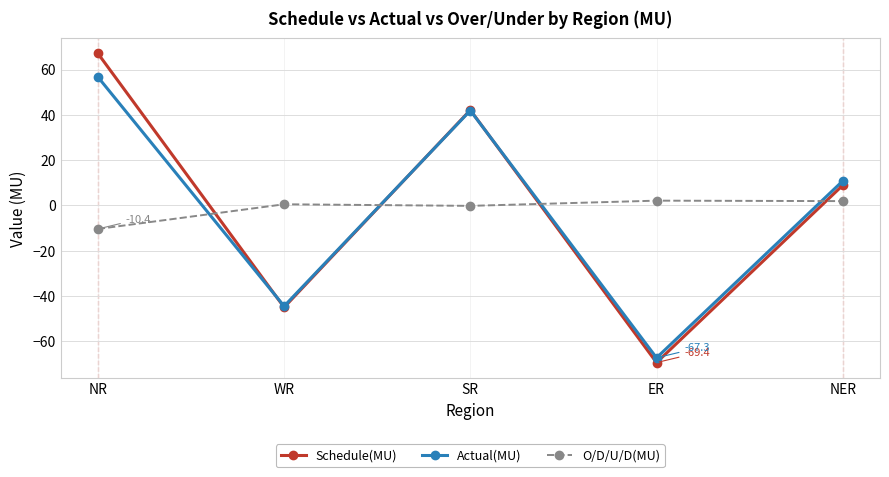

Rank the categories by Schedule(MU) value from lowest to highest.

ER, WR, NER, SR, NR